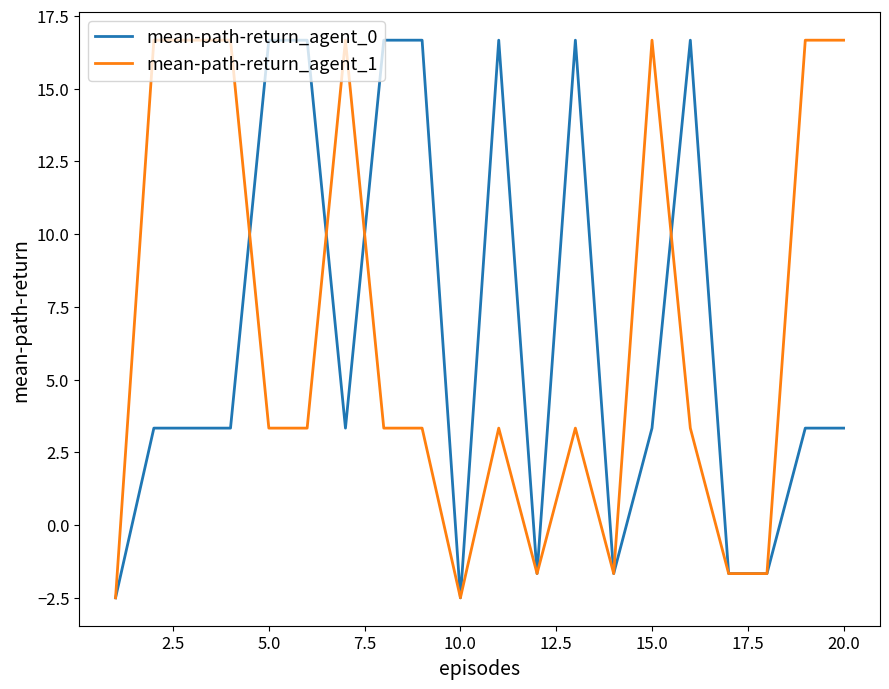

True or false: mean-path-return_agent_1 has more than 1 interior local peaks.

True